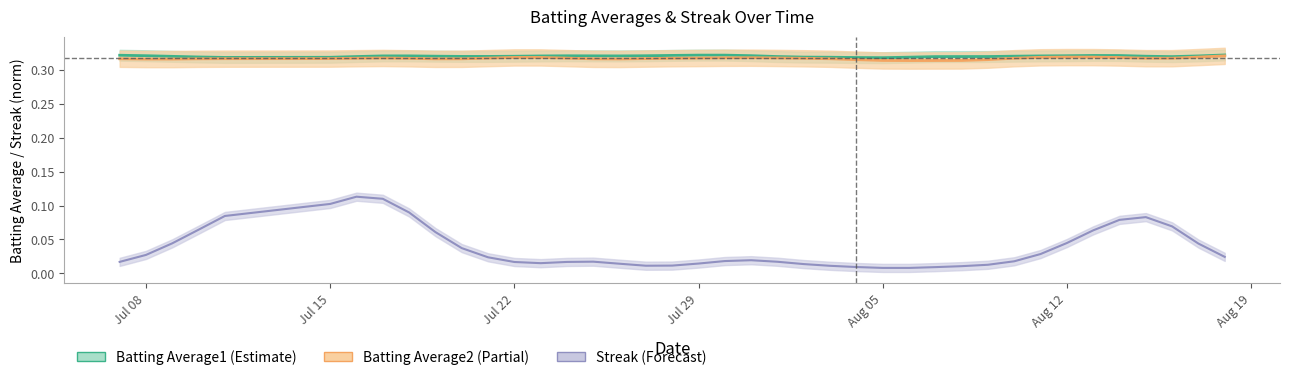

Which series has the largest total across all categories?

Batting Average1 line